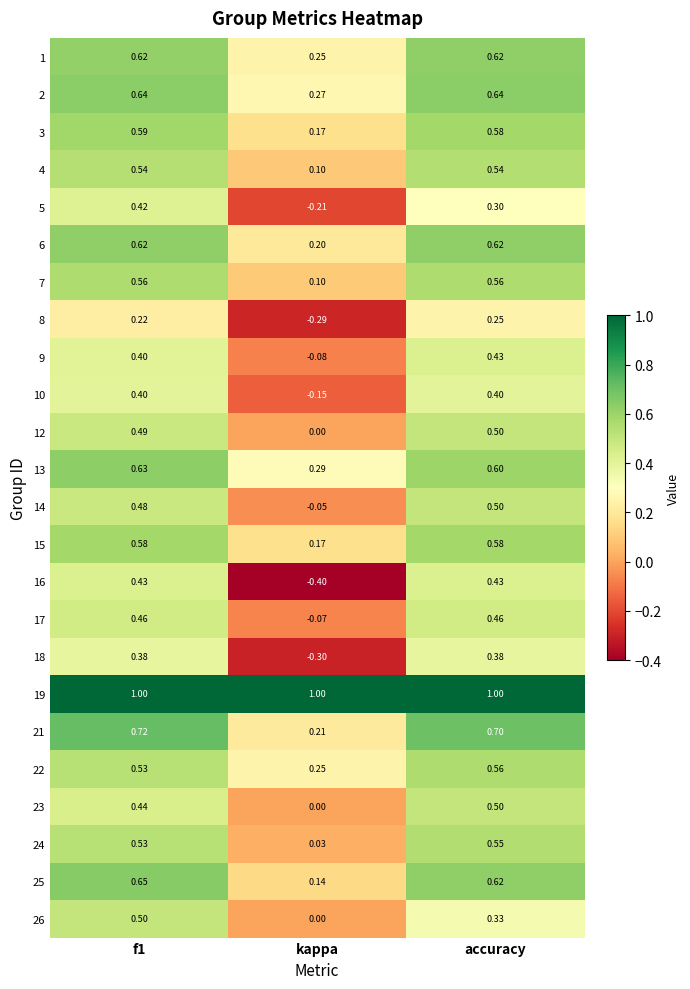

At which category does the chart reach its minimum across all series?

kappa